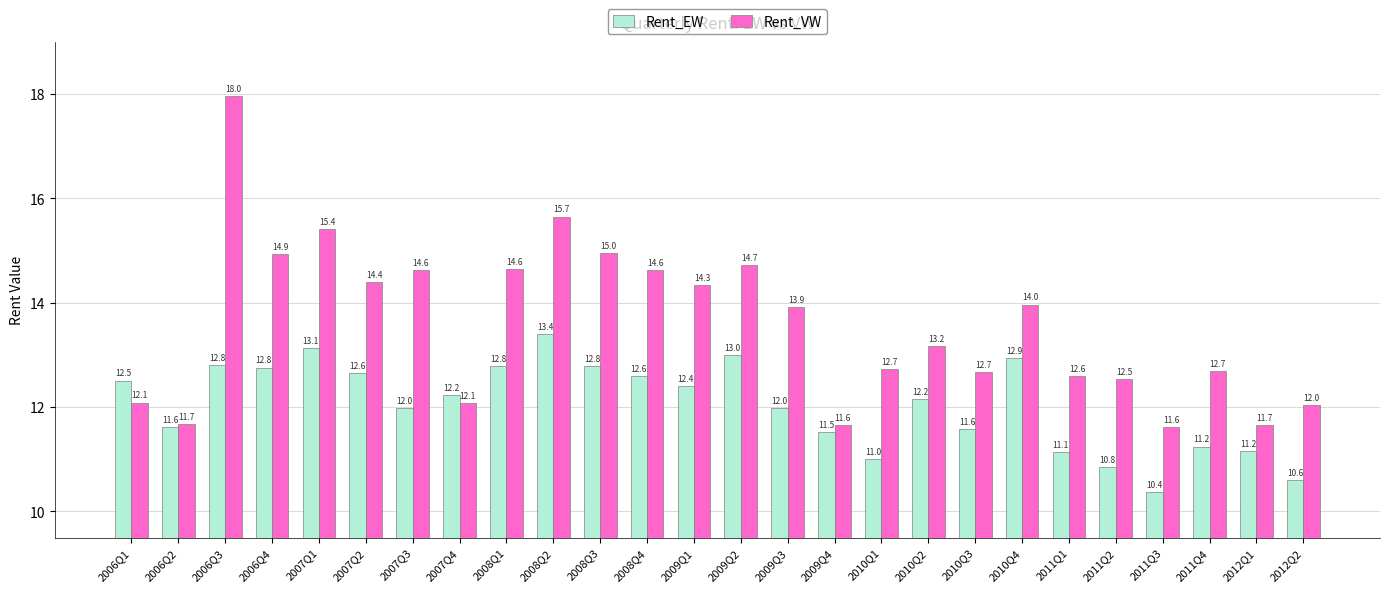

What value does the Rent_EW series have at 2007Q4?

12.2